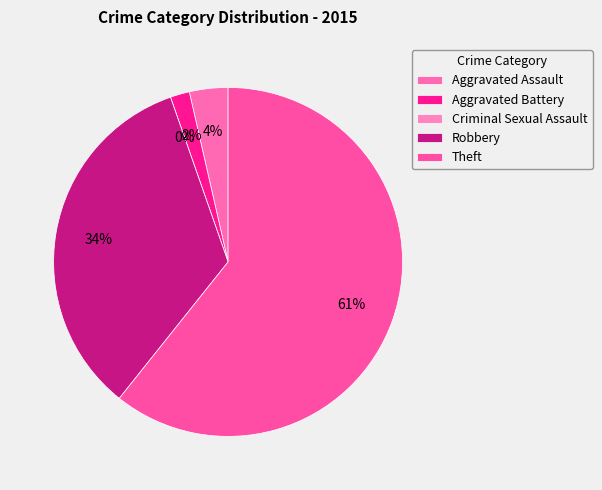

Do Robbery and Theft together represent more than half of the pie?

Yes